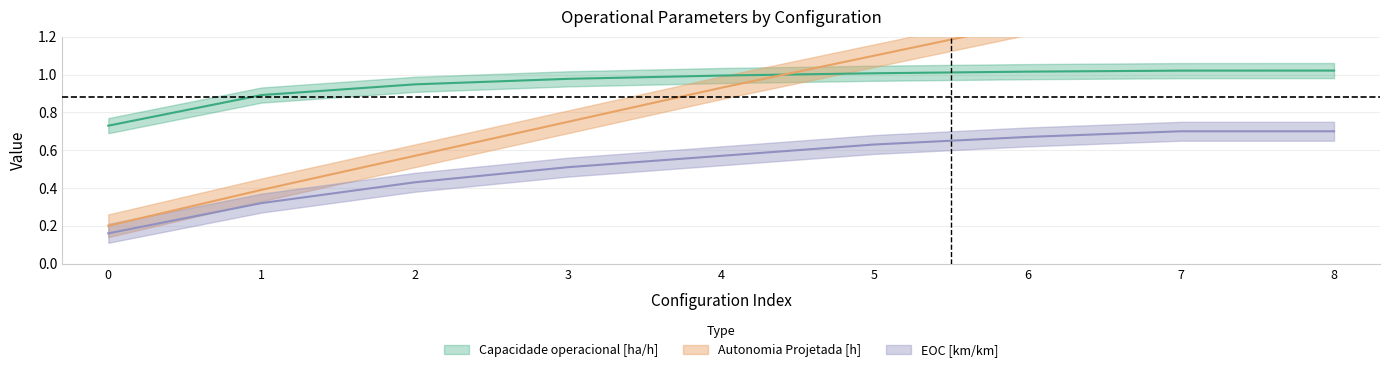

Which series has the widest spread of values?

Autonomia Projetada [h]